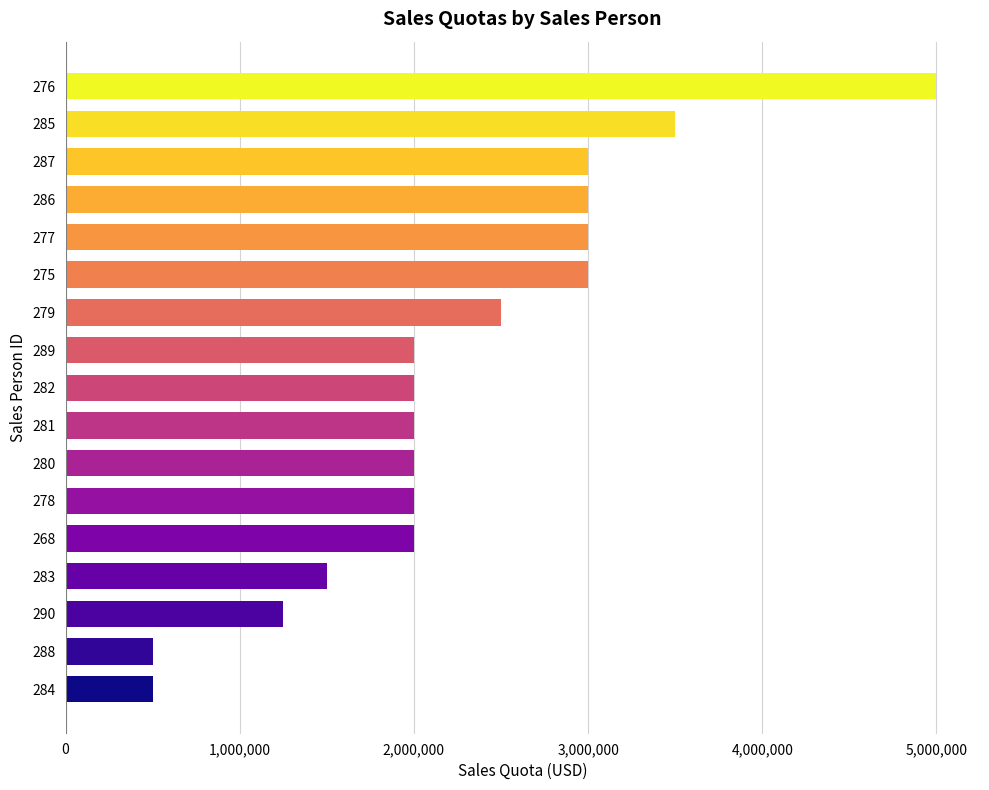

What is the sum of all values?

38750000